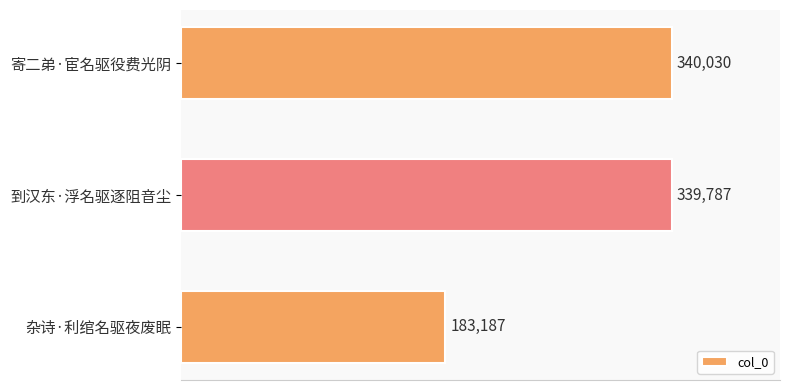

Is it true that the value at 到汉东·浮名驱逐阻音尘 is 111746?

False